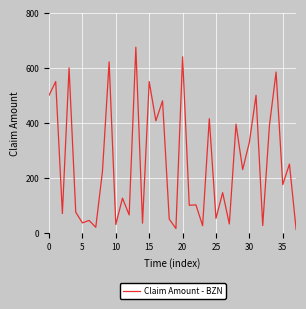

What is the difference between the maximum and minimum values?

662.7